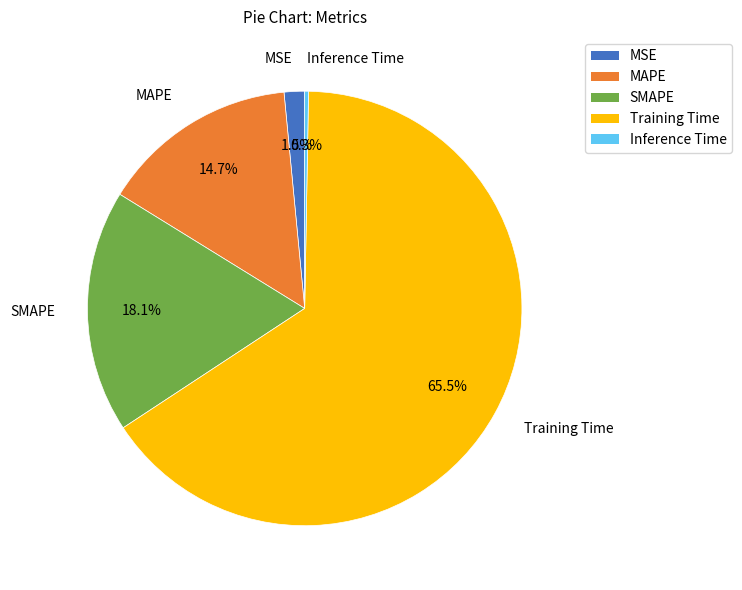

To the nearest percent, what percentage of the pie is MAPE?

15%